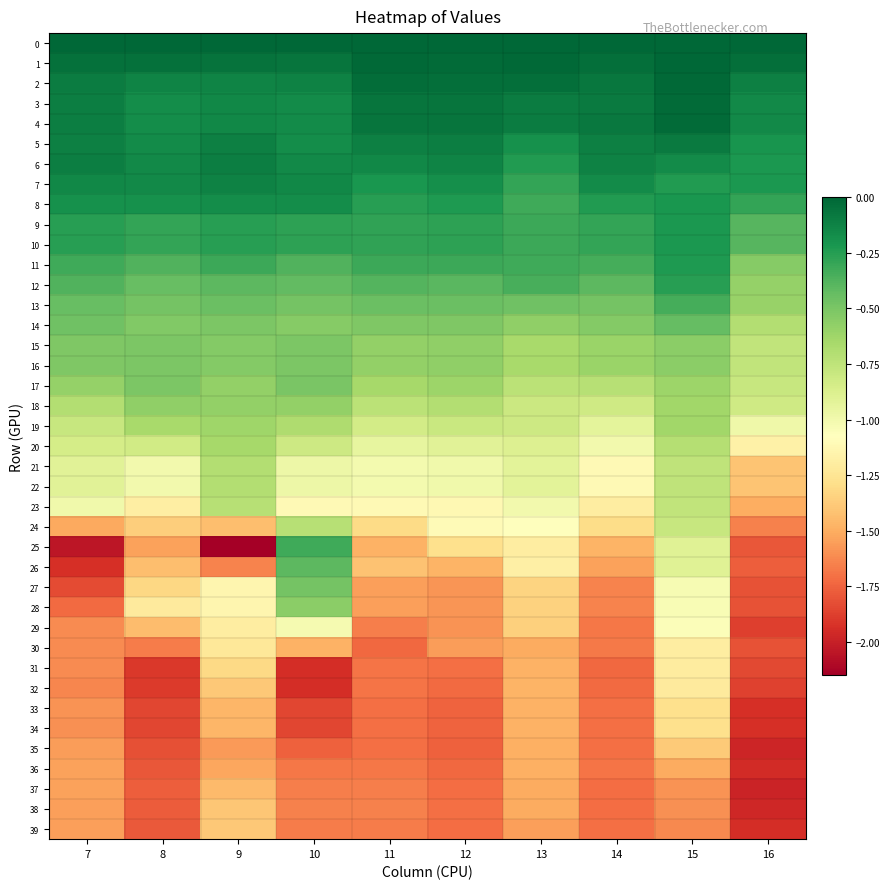

Reading left to right, what are all the values shown in this chart?

0: 7=0.0	8=0.0	9=0.0	10=0.0	11=0.0	12=0.0	13=0.0	14=0.0	15=0.0	16=0.0
1: 7=-0.0	8=-0.0	9=-0.1	10=-0.1	11=-0.0	12=-0.0	13=-0.0	14=-0.0	15=-0.0	16=-0.0
2: 7=-0.1	8=-0.1	9=-0.1	10=-0.1	11=-0.0	12=-0.0	13=-0.0	14=-0.1	15=-0.0	16=-0.1
3: 7=-0.1	8=-0.2	9=-0.1	10=-0.2	11=-0.1	12=-0.1	13=-0.1	14=-0.1	15=-0.0	16=-0.2
4: 7=-0.1	8=-0.2	9=-0.1	10=-0.2	11=-0.1	12=-0.1	13=-0.1	14=-0.1	15=-0.0	16=-0.2
5: 7=-0.1	8=-0.2	9=-0.1	10=-0.2	11=-0.1	12=-0.1	13=-0.2	14=-0.1	15=-0.1	16=-0.2
6: 7=-0.1	8=-0.2	9=-0.1	10=-0.2	11=-0.2	12=-0.1	13=-0.2	14=-0.1	15=-0.2	16=-0.2
7: 7=-0.1	8=-0.2	9=-0.1	10=-0.1	11=-0.2	12=-0.2	13=-0.3	14=-0.2	15=-0.2	16=-0.2
8: 7=-0.2	8=-0.2	9=-0.2	10=-0.2	11=-0.3	12=-0.2	13=-0.3	14=-0.2	15=-0.2	16=-0.3
9: 7=-0.3	8=-0.3	9=-0.3	10=-0.3	11=-0.3	12=-0.3	13=-0.3	14=-0.3	15=-0.2	16=-0.4
10: 7=-0.3	8=-0.3	9=-0.3	10=-0.3	11=-0.3	12=-0.3	13=-0.3	14=-0.3	15=-0.2	16=-0.4
11: 7=-0.3	8=-0.4	9=-0.3	10=-0.4	11=-0.3	12=-0.3	13=-0.3	14=-0.3	15=-0.2	16=-0.5
12: 7=-0.4	8=-0.4	9=-0.4	10=-0.4	11=-0.4	12=-0.4	13=-0.4	14=-0.4	15=-0.3	16=-0.6
13: 7=-0.4	8=-0.5	9=-0.4	10=-0.5	11=-0.4	12=-0.4	13=-0.5	14=-0.5	15=-0.3	16=-0.6
14: 7=-0.5	8=-0.5	9=-0.5	10=-0.5	11=-0.5	12=-0.5	13=-0.6	14=-0.5	15=-0.4	16=-0.7
15: 7=-0.5	8=-0.5	9=-0.5	10=-0.5	11=-0.6	12=-0.6	13=-0.7	14=-0.6	15=-0.6	16=-0.8
16: 7=-0.5	8=-0.5	9=-0.5	10=-0.5	11=-0.6	12=-0.6	13=-0.7	14=-0.6	15=-0.6	16=-0.8
17: 7=-0.6	8=-0.5	9=-0.6	10=-0.5	11=-0.6	12=-0.6	13=-0.7	14=-0.7	15=-0.6	16=-0.8
18: 7=-0.7	8=-0.6	9=-0.6	10=-0.6	11=-0.7	12=-0.7	13=-0.8	14=-0.8	15=-0.6	16=-0.8
19: 7=-0.8	8=-0.7	9=-0.6	10=-0.7	11=-0.8	12=-0.8	13=-0.8	14=-0.9	15=-0.6	16=-1.0
20: 7=-0.8	8=-0.8	9=-0.7	10=-0.8	11=-0.9	12=-0.9	13=-0.9	14=-1.0	15=-0.7	16=-1.2
21: 7=-0.9	8=-1.0	9=-0.7	10=-1.0	11=-1.0	12=-1.0	13=-0.9	14=-1.1	15=-0.7	16=-1.4
22: 7=-0.9	8=-1.0	9=-0.7	10=-1.0	11=-1.0	12=-1.0	13=-0.9	14=-1.1	15=-0.8	16=-1.4
23: 7=-1.0	8=-1.2	9=-0.7	10=-1.1	11=-1.1	12=-1.1	13=-1.0	14=-1.2	15=-0.8	16=-1.5
24: 7=-1.5	8=-1.4	9=-1.4	10=-0.7	11=-1.3	12=-1.1	13=-1.1	14=-1.3	15=-0.8	16=-1.6
25: 7=-2.0	8=-1.5	9=-2.1	10=-0.3	11=-1.5	12=-1.3	13=-1.2	14=-1.5	15=-0.9	16=-1.8
26: 7=-1.9	8=-1.4	9=-1.6	10=-0.4	11=-1.4	12=-1.5	13=-1.2	14=-1.5	15=-0.9	16=-1.8
27: 7=-1.8	8=-1.3	9=-1.1	10=-0.5	11=-1.6	12=-1.6	13=-1.3	14=-1.6	15=-1.0	16=-1.8
28: 7=-1.7	8=-1.2	9=-1.1	10=-0.6	11=-1.6	12=-1.6	13=-1.3	14=-1.6	15=-1.0	16=-1.8
29: 7=-1.6	8=-1.4	9=-1.2	10=-1.0	11=-1.7	12=-1.6	13=-1.4	14=-1.7	15=-1.1	16=-1.9
30: 7=-1.6	8=-1.7	9=-1.2	10=-1.5	11=-1.7	12=-1.6	13=-1.5	14=-1.7	15=-1.2	16=-1.8
31: 7=-1.6	8=-1.9	9=-1.3	10=-1.9	11=-1.7	12=-1.7	13=-1.5	14=-1.7	15=-1.2	16=-1.8
32: 7=-1.6	8=-1.9	9=-1.4	10=-1.9	11=-1.7	12=-1.7	13=-1.5	14=-1.7	15=-1.2	16=-1.9
33: 7=-1.6	8=-1.9	9=-1.5	10=-1.9	11=-1.7	12=-1.7	13=-1.5	14=-1.7	15=-1.3	16=-1.9
34: 7=-1.6	8=-1.9	9=-1.5	10=-1.9	11=-1.7	12=-1.7	13=-1.5	14=-1.7	15=-1.3	16=-1.9
35: 7=-1.6	8=-1.8	9=-1.6	10=-1.8	11=-1.7	12=-1.8	13=-1.5	14=-1.7	15=-1.4	16=-2.0
36: 7=-1.5	8=-1.8	9=-1.5	10=-1.7	11=-1.7	12=-1.7	13=-1.5	14=-1.7	15=-1.5	16=-2.0
37: 7=-1.5	8=-1.8	9=-1.5	10=-1.7	11=-1.7	12=-1.7	13=-1.5	14=-1.7	15=-1.6	16=-2.0
38: 7=-1.5	8=-1.8	9=-1.4	10=-1.6	11=-1.7	12=-1.7	13=-1.5	14=-1.7	15=-1.6	16=-2.0
39: 7=-1.5	8=-1.8	9=-1.4	10=-1.7	11=-1.7	12=-1.7	13=-1.5	14=-1.7	15=-1.6	16=-1.9